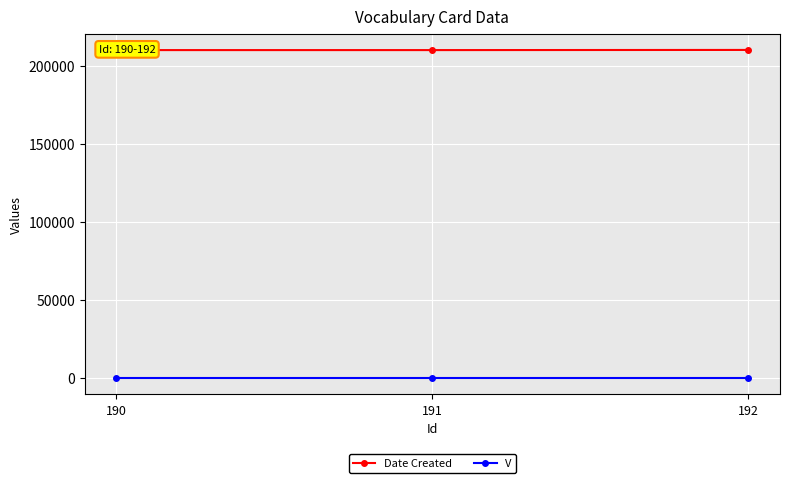

What is the total value across all series at 190?

210120